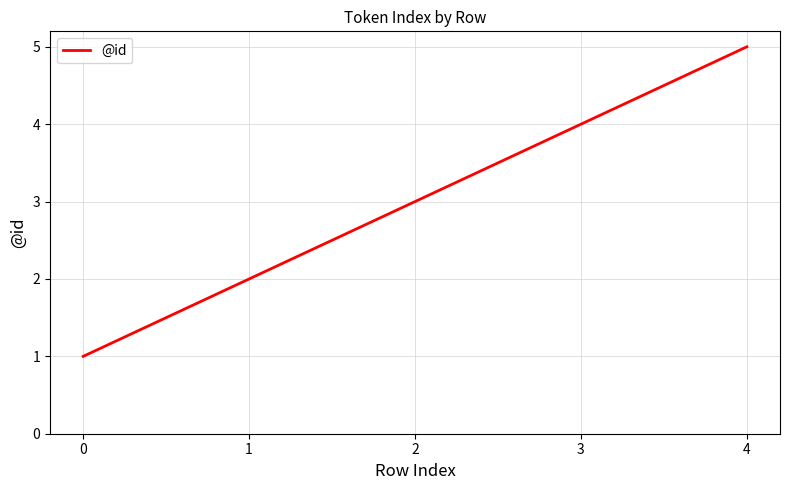

True or false: there are more than 0 points higher than both neighbors.

False